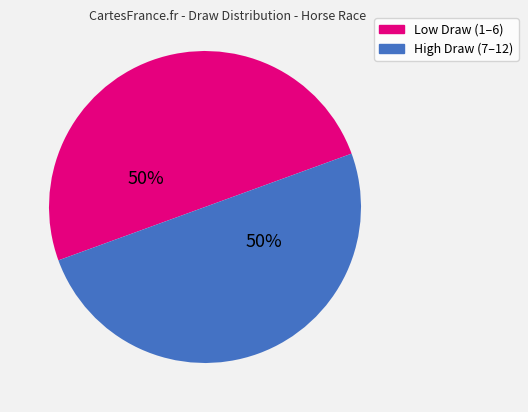

To the nearest percent, what is the average slice percentage?

50%